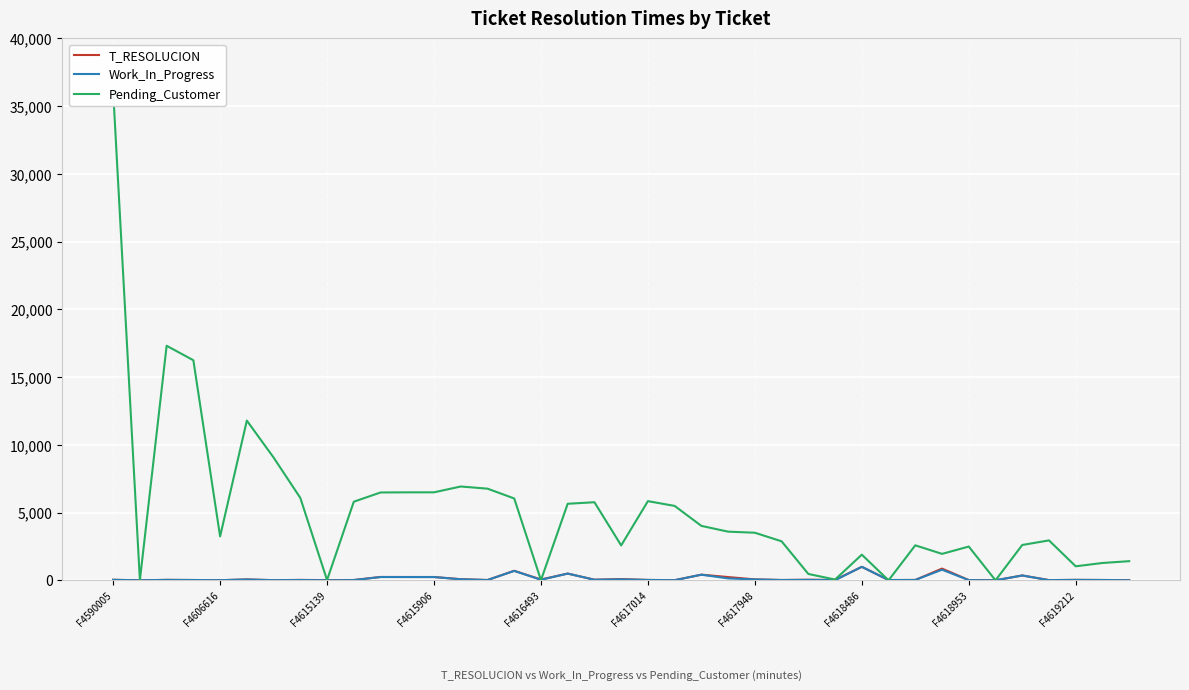

Where do Pending_Customer and T_RESOLUCION first cross each other?

F4590005 and F4606616